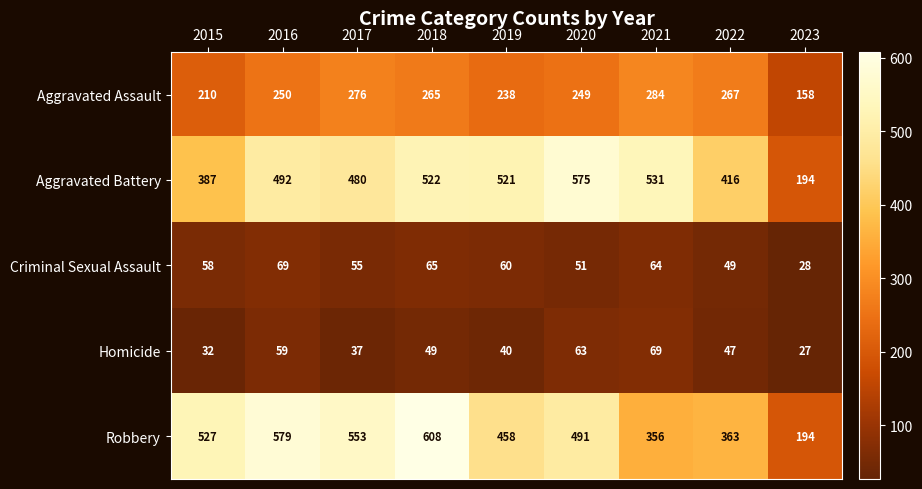

What is the maximum value for Homicide?

69